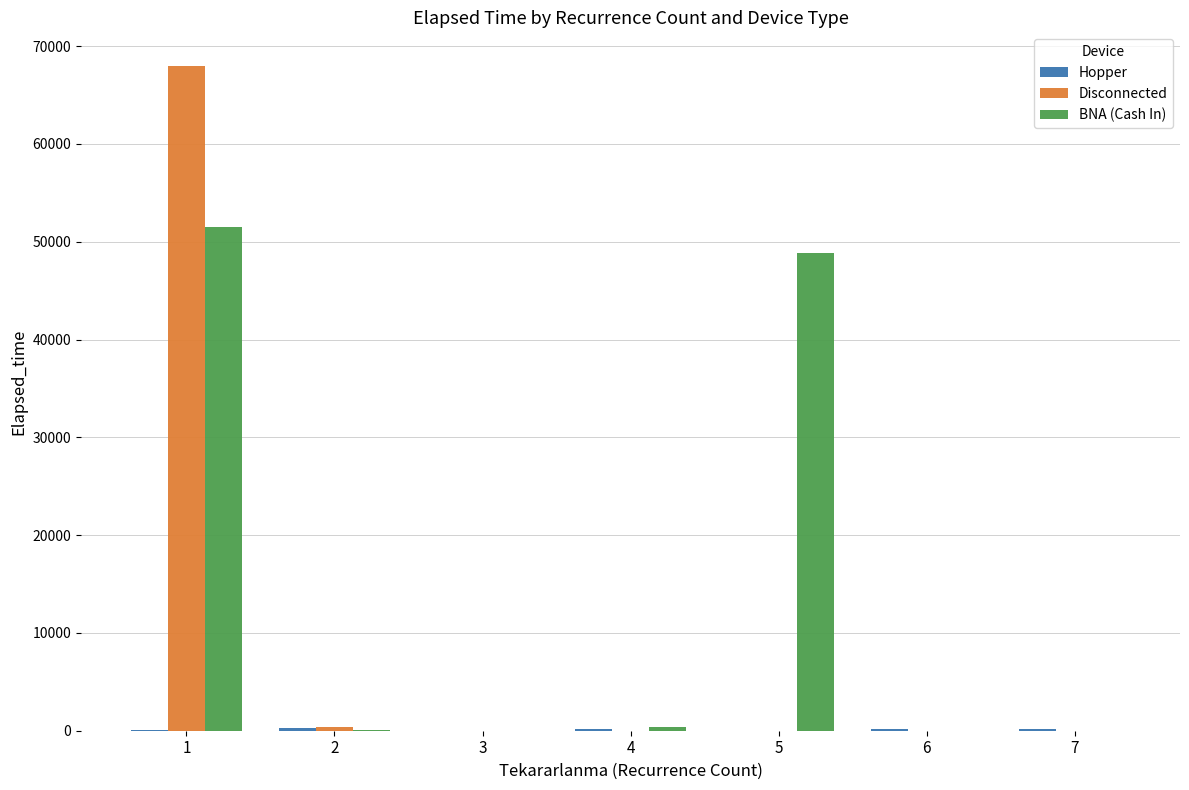

The Disconnected series shows 0 at 4. True or false?

True